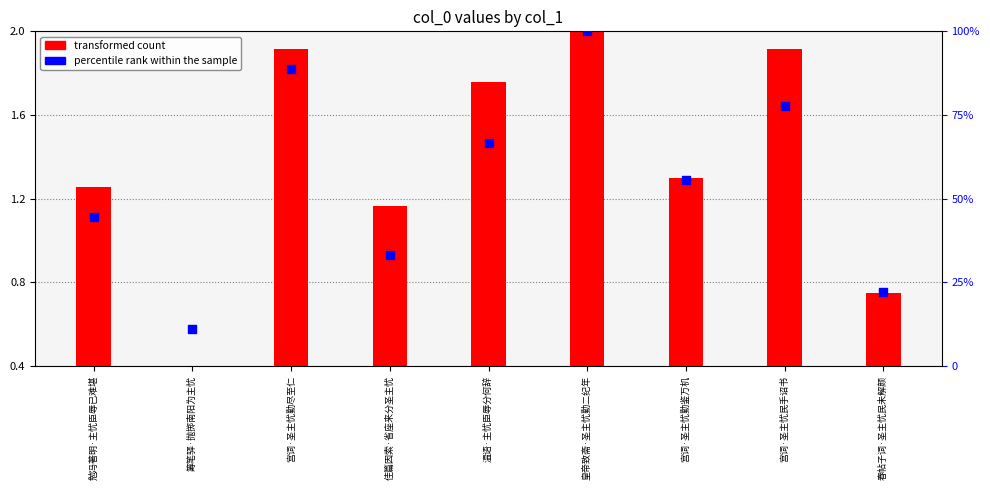

Which series has the widest spread of Y values?

percentile rank within the sample